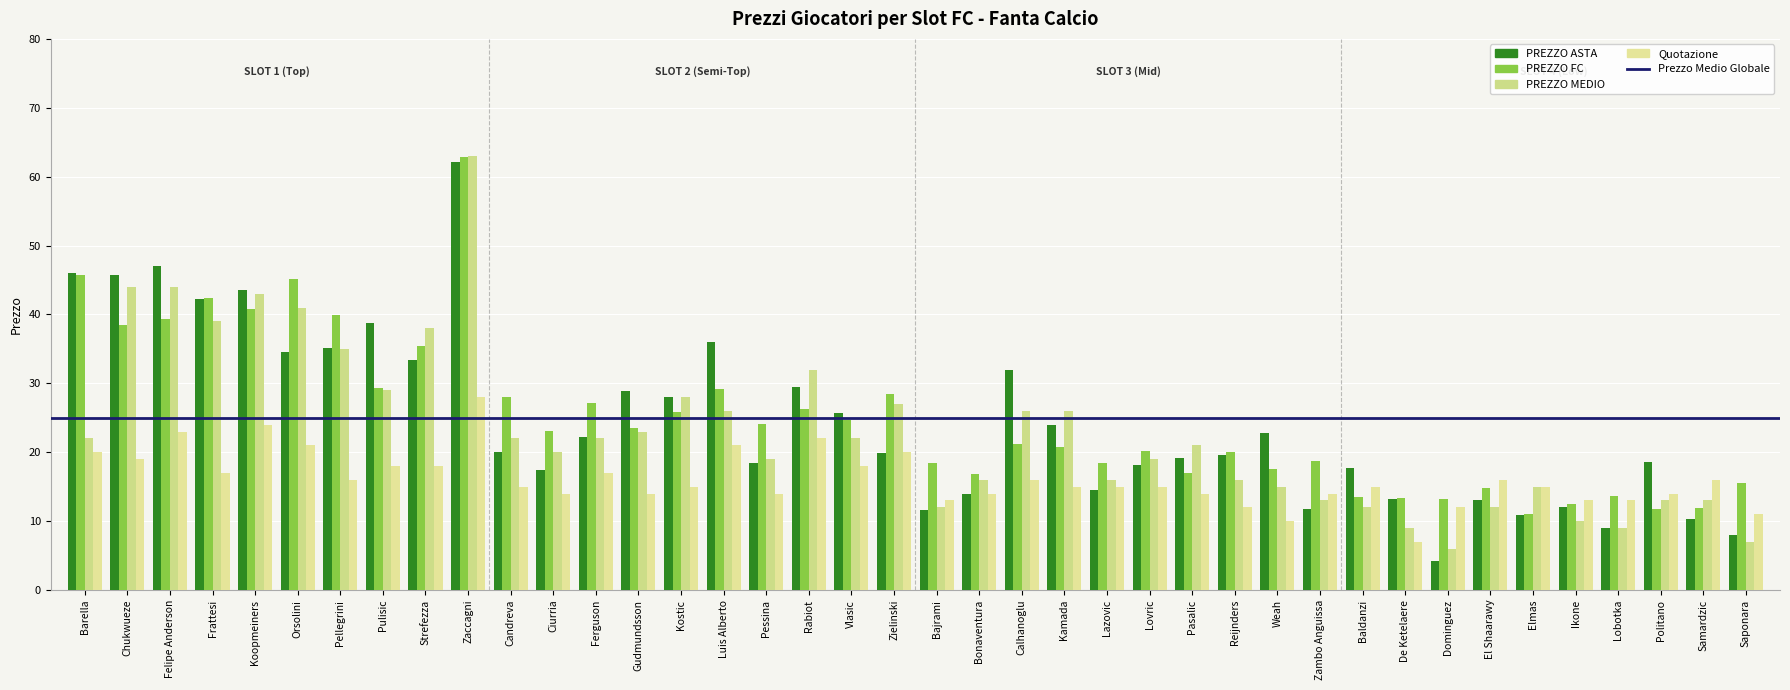

Rank the series at Calhanoglu from lowest to highest value.

Quotazione, PREZZO FC, PREZZO MEDIO, PREZZO ASTA